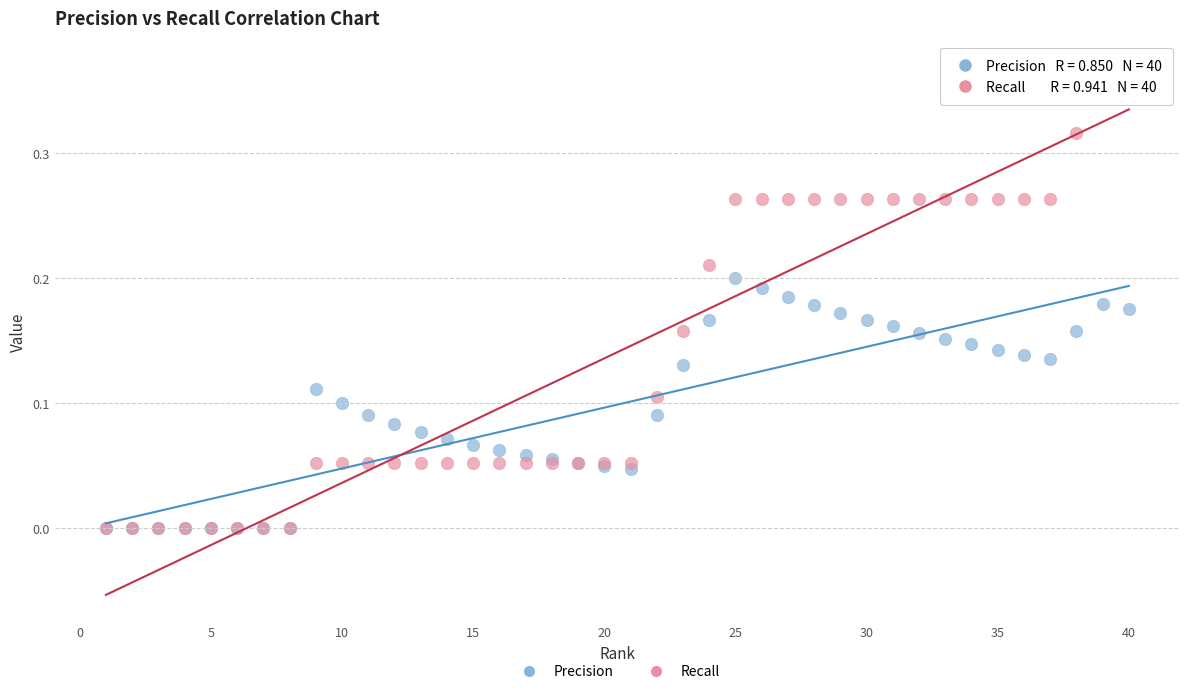

Which series contains the highest Y value?

Recall